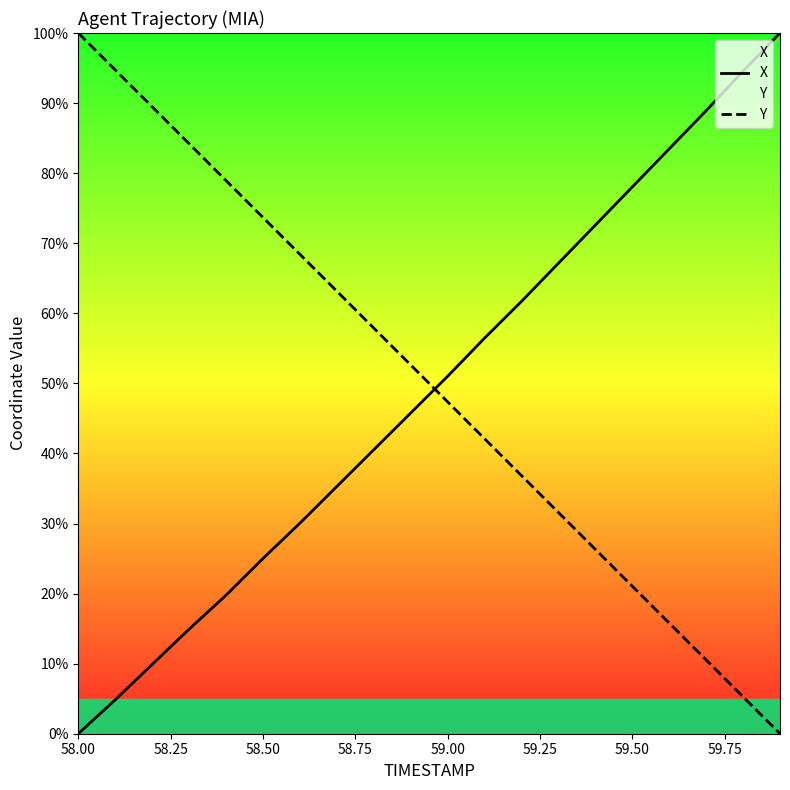

The X series shows 87.2 at 59.00. True or false?

False